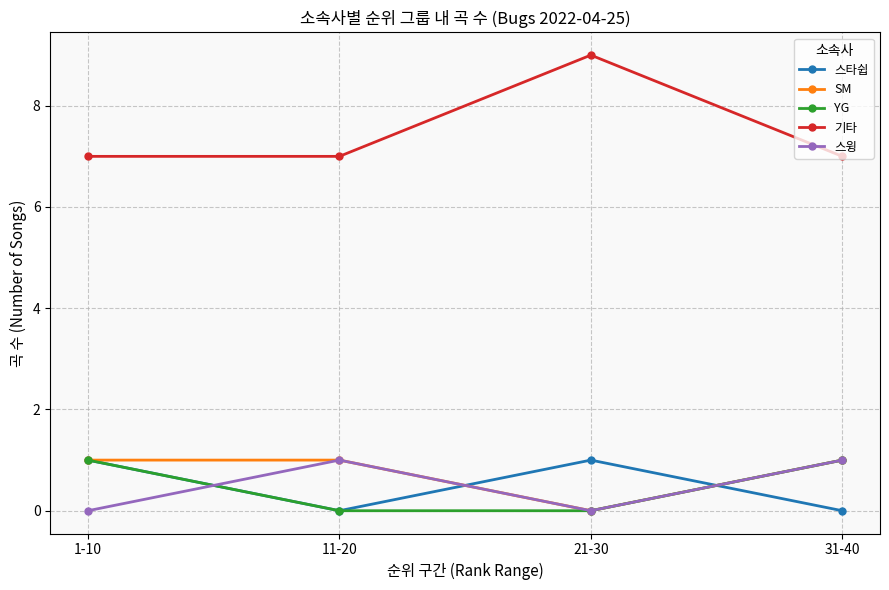

Reading left to right, what are all the values shown in this chart?

스타쉽: 1-10=1	11-20=0	21-30=1	31-40=0
SM: 1-10=1	11-20=1	21-30=0	31-40=1
YG: 1-10=1	11-20=0	21-30=0	31-40=1
기타: 1-10=7	11-20=7	21-30=9	31-40=7
스윙: 1-10=0	11-20=1	21-30=0	31-40=1